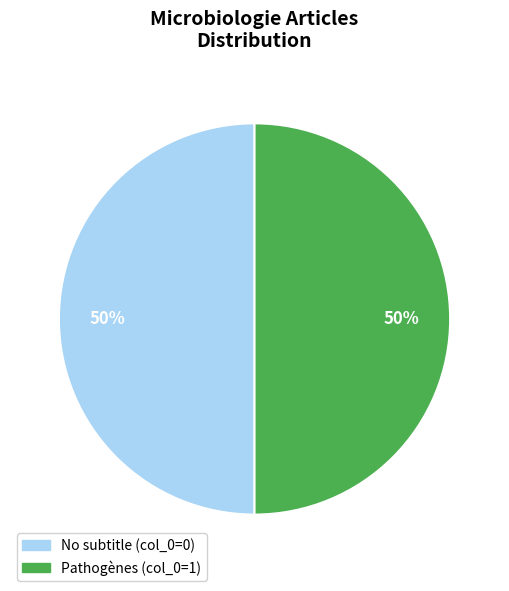

To the nearest percent, what is the average slice percentage?

50%